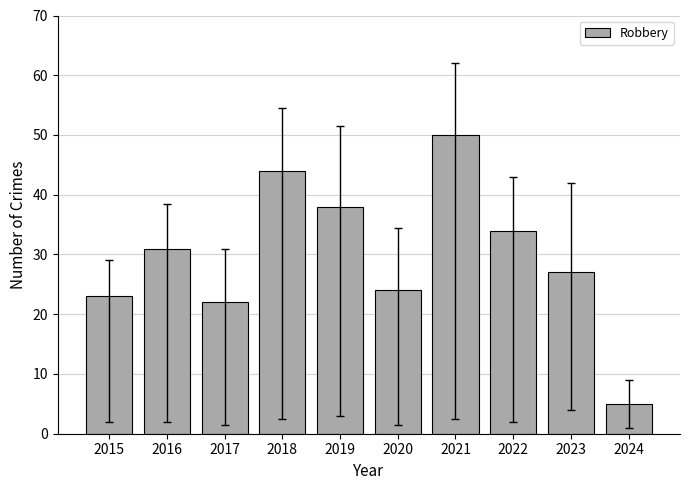

Between 2021 and 2017, which is larger?

2021